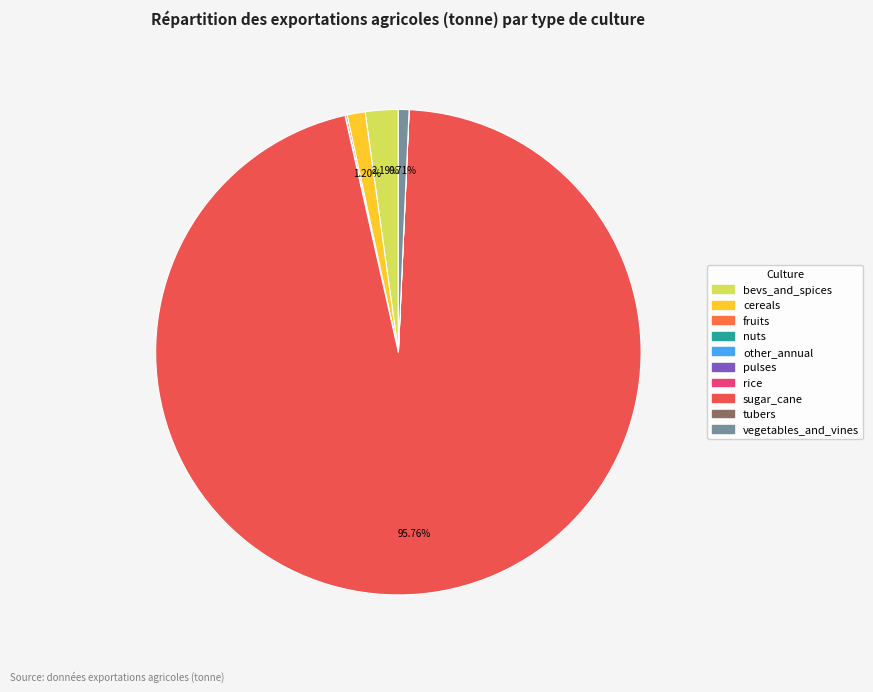

Between fruits and pulses, which is larger?

fruits